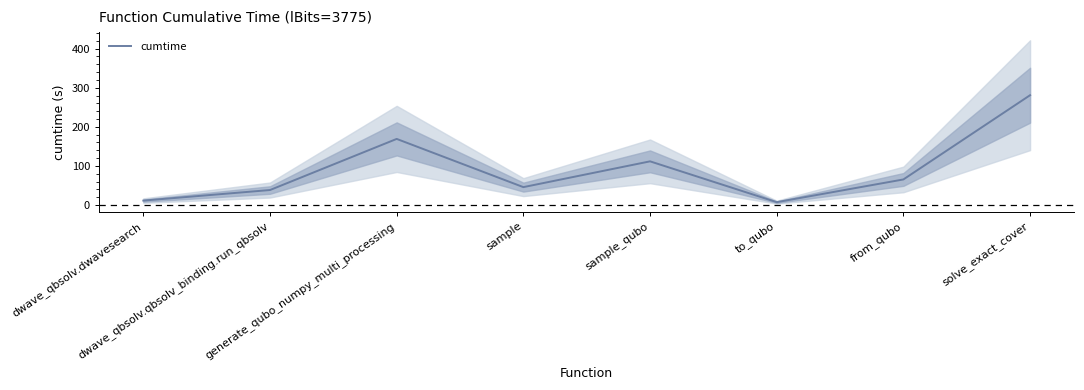

How many interior local peaks (higher than both neighbors) does the data have?

2